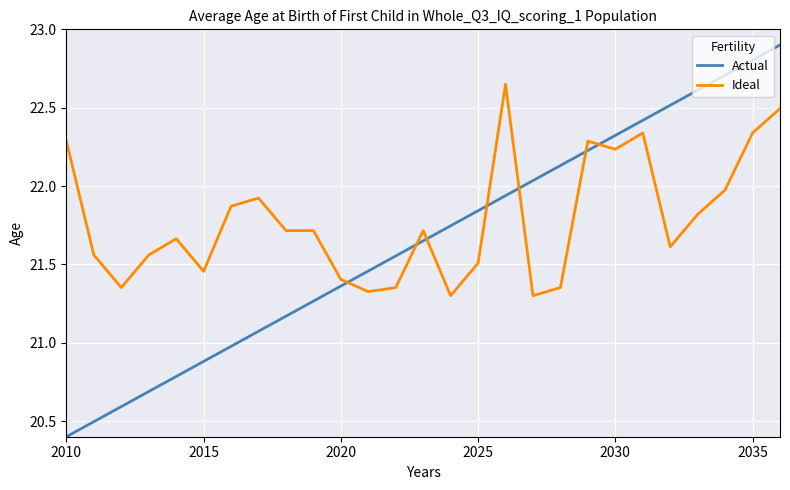

Which series has the largest total across all categories?

Ideal